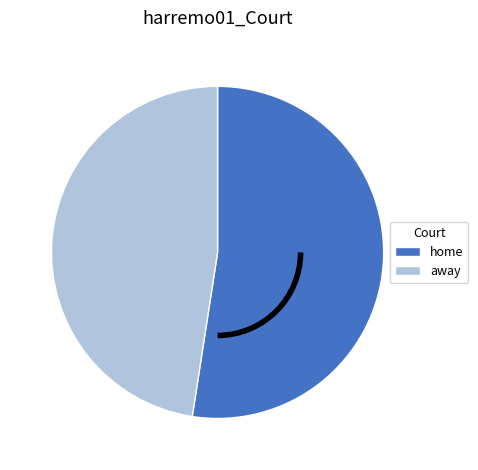

Is there any slice that represents more than half of the pie?

Yes